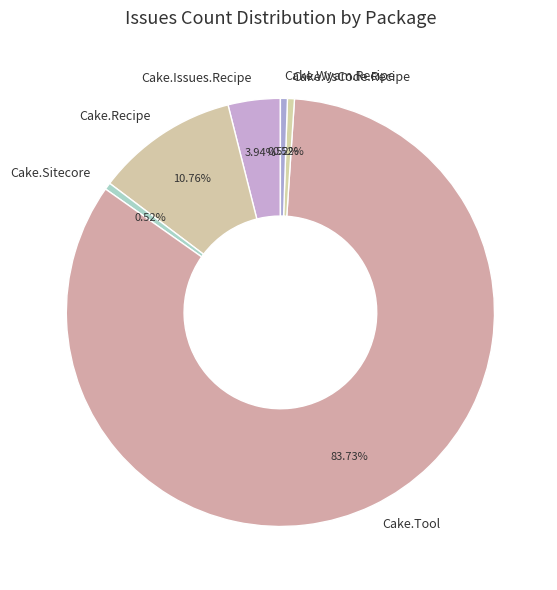

Which category has the biggest portion of the pie?

Cake.Tool